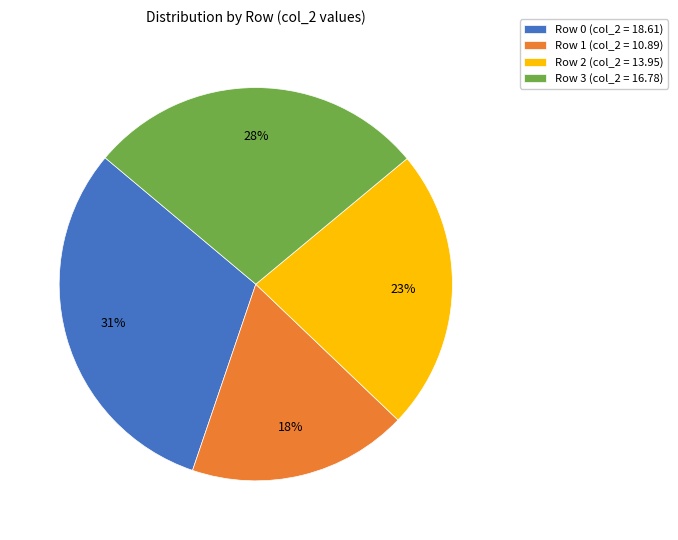

Does any single category account for the majority?

No